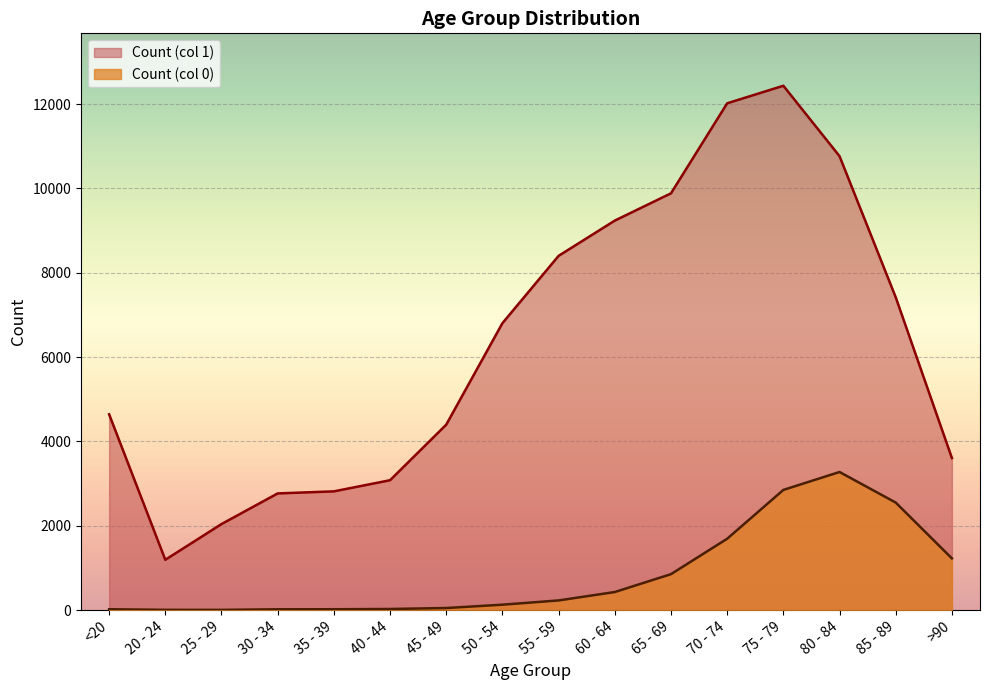

Count the number of data series in this chart.

2